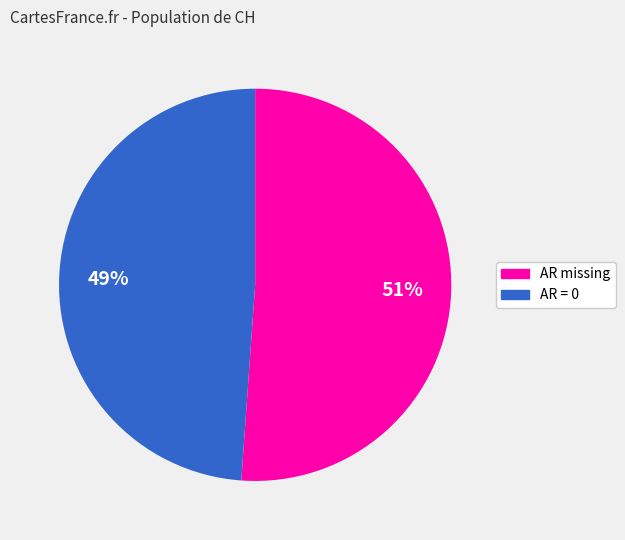

Do AR missing and AR = 0 together represent more than half of the pie?

Yes